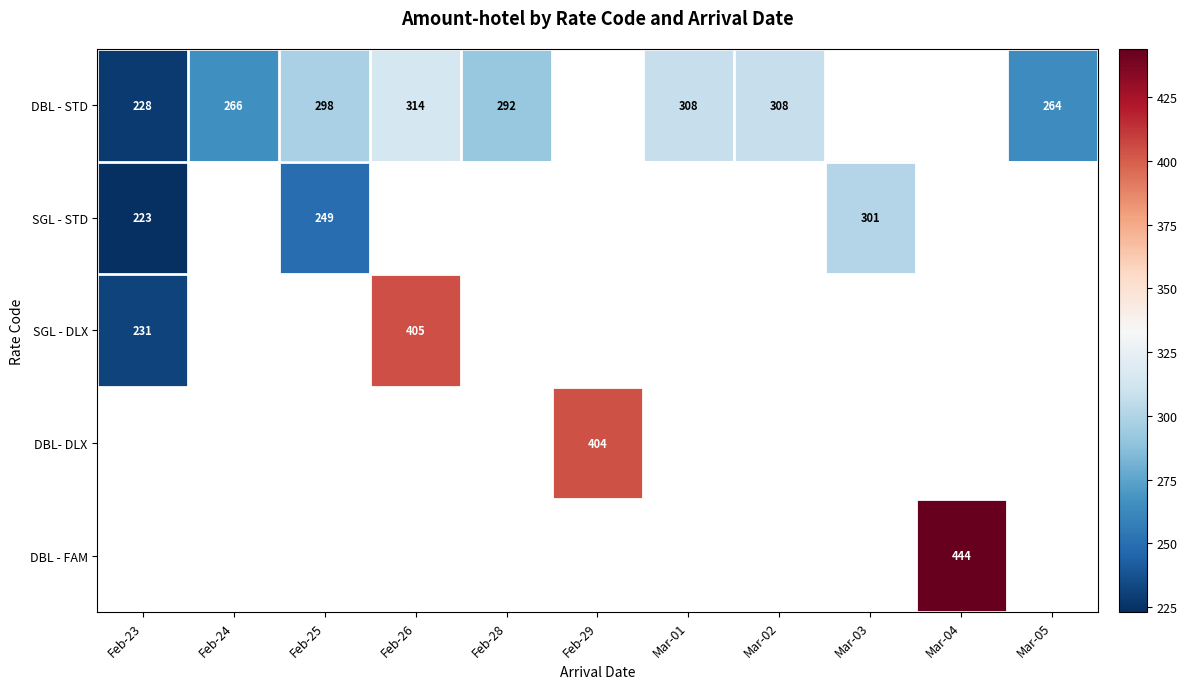

True or false: SGL - DLX has a value of 231 at Feb-23.

True